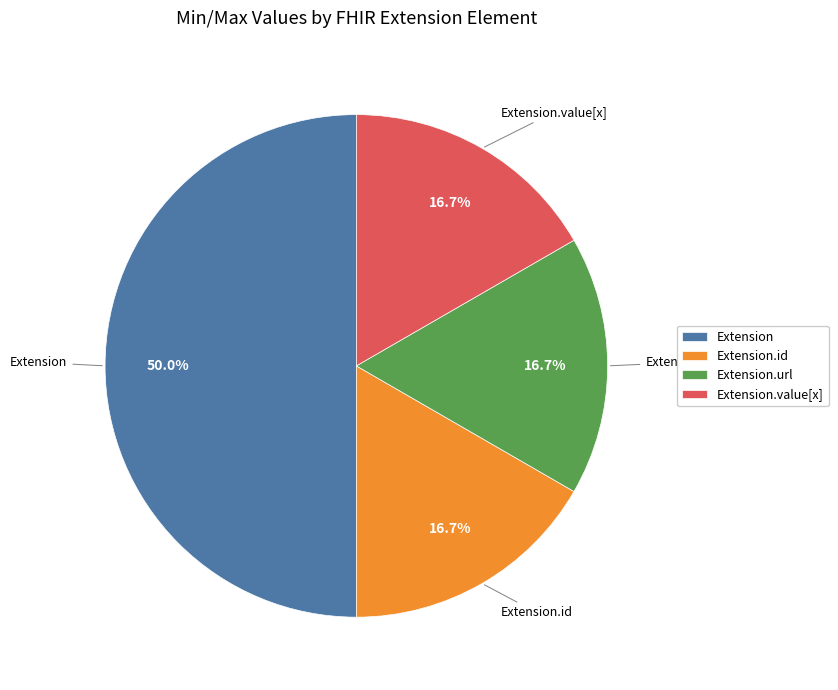

To the nearest percent, what is the average slice percentage?

25%